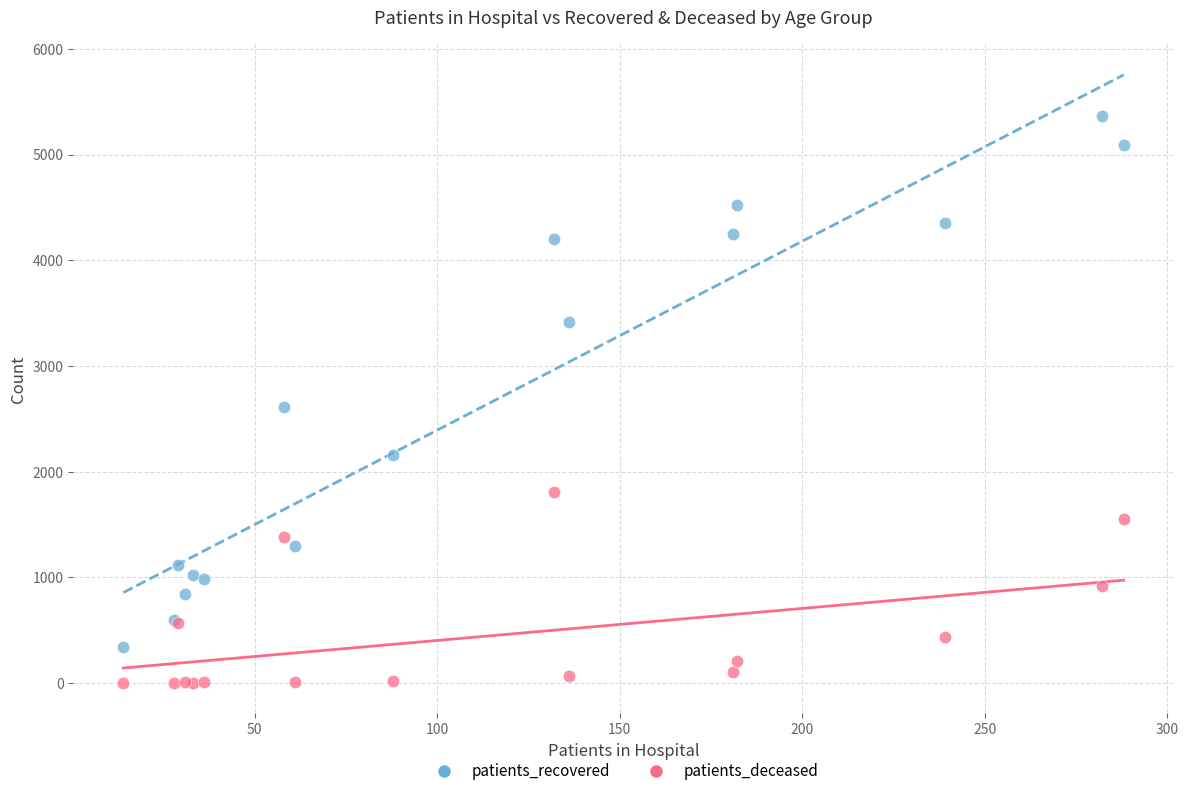

Which series reaches the maximum Y coordinate?

patients_recovered